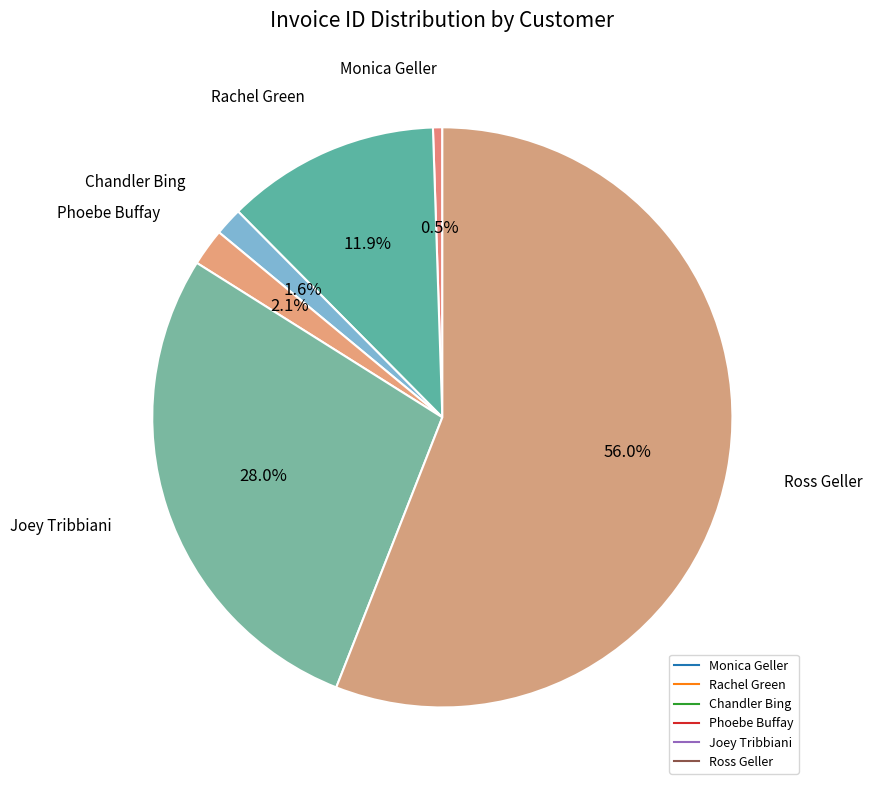

What percentage is NOT represented by Phoebe Buffay?

97.9%